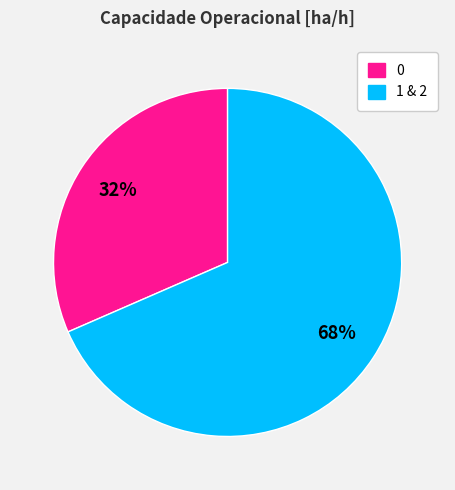

Does any single category account for the majority?

Yes